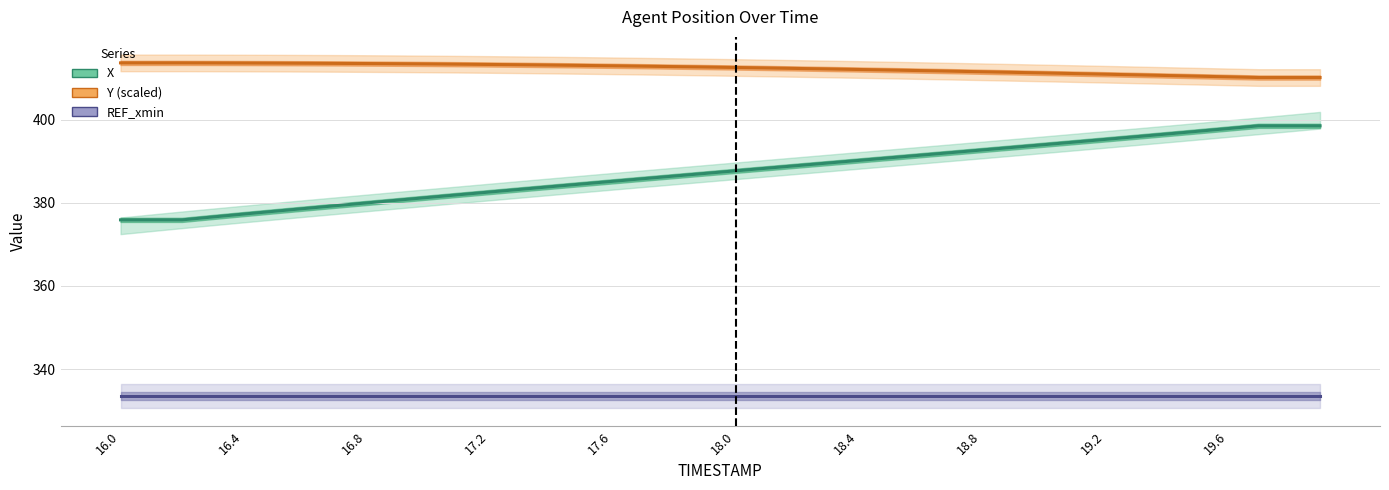

Which series has the largest range (max minus min)?

X